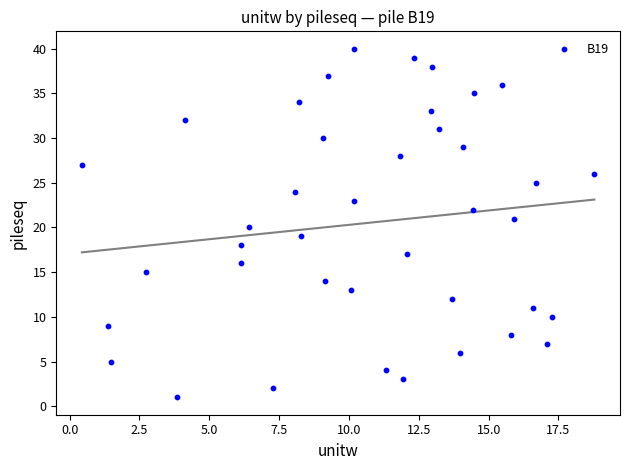

What is the range of Y values (max minus min)?

39